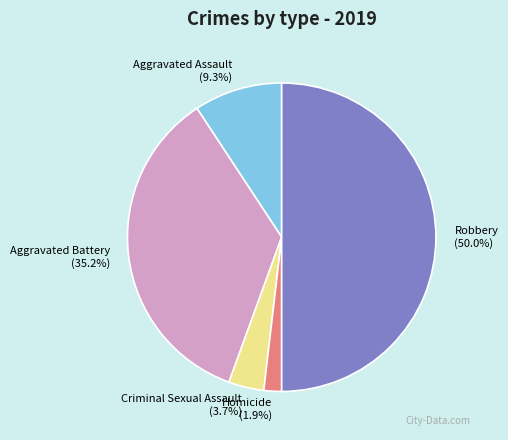

Count the number of slices in the pie.

5